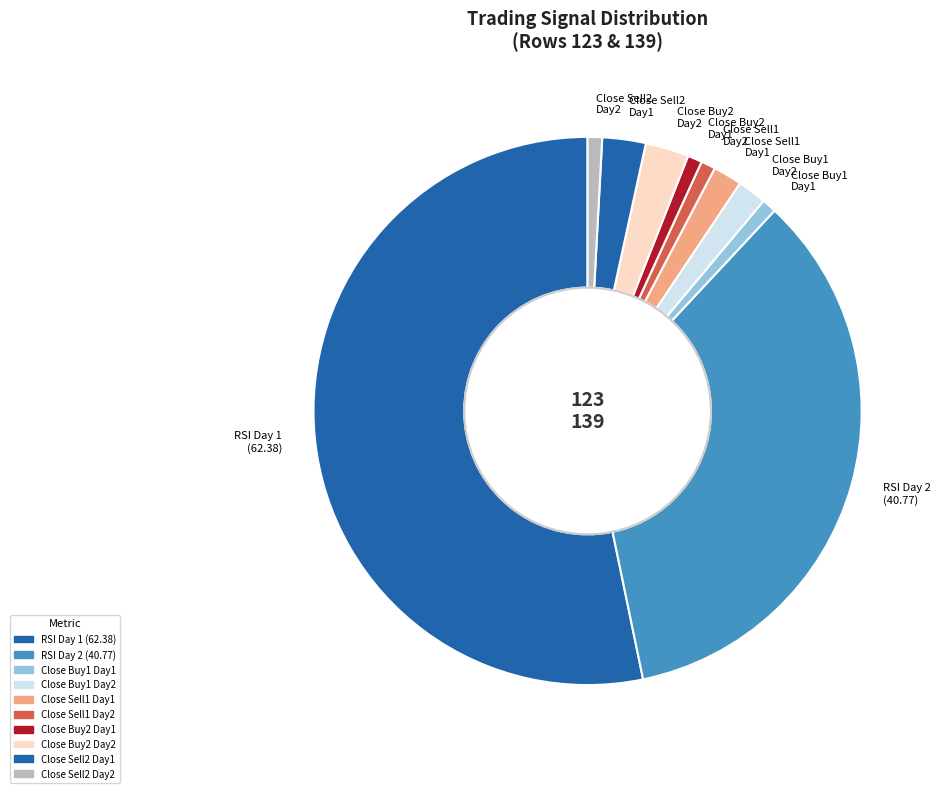

Which category has the biggest portion of the pie?

RSI Day 1 (62.38)